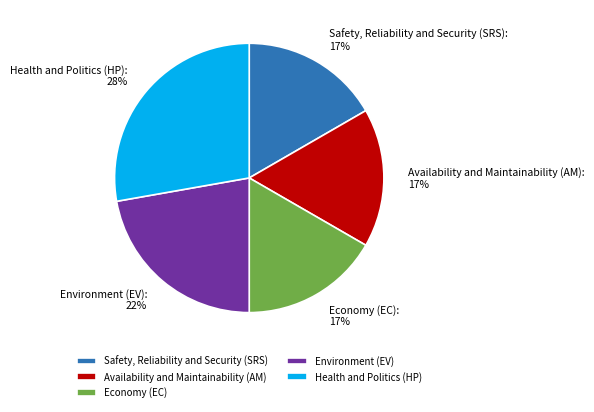

Combined, do Safety, Reliability and Security (SRS) and Availability and Maintainability (AM) account for over 50%?

No